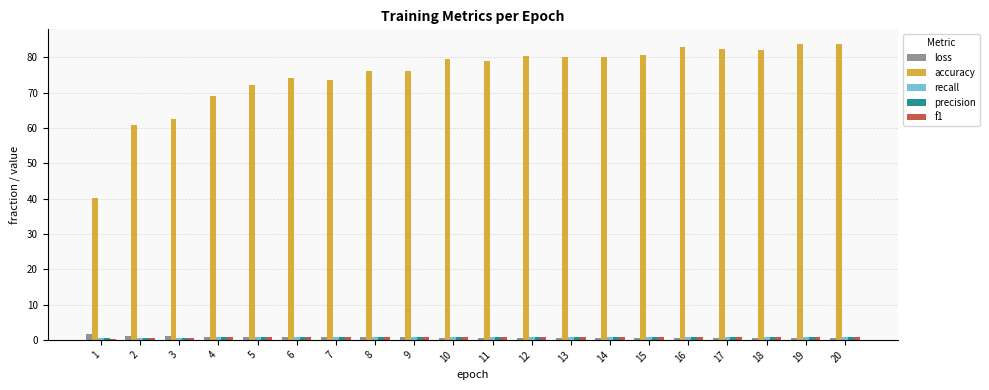

What is the difference between the maximum and minimum values in the accuracy series?

43.7